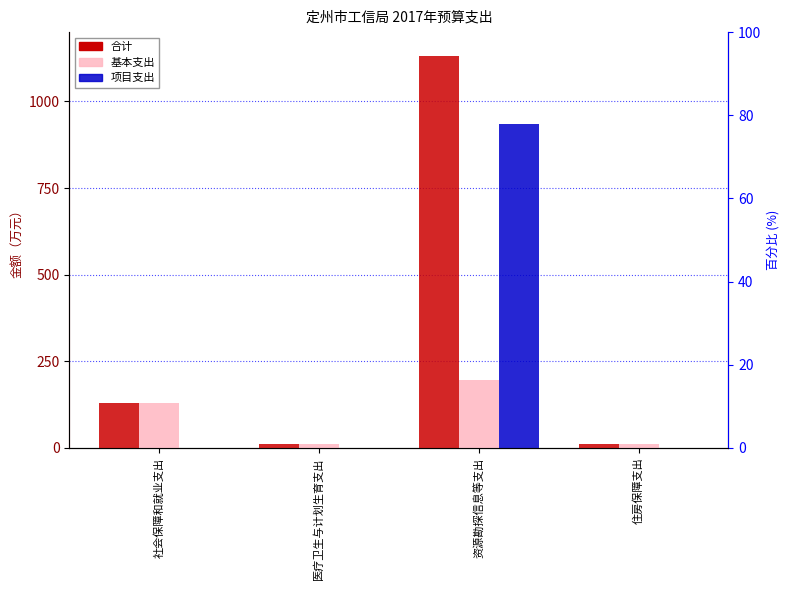

What is the approximate value of 合计 at 社会保障和就业支出?

130.3